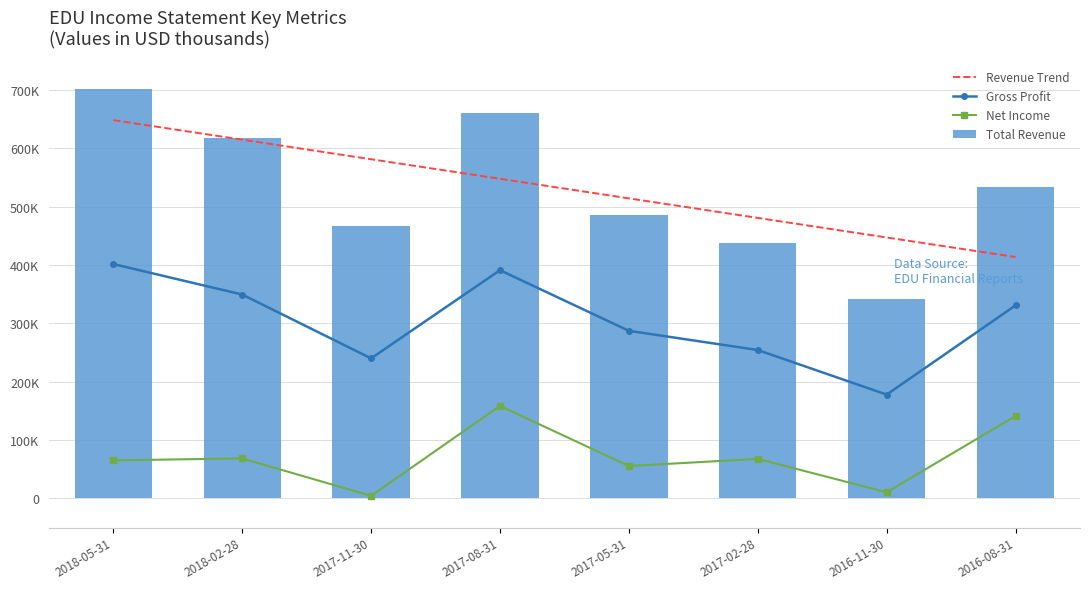

What is the difference between the maximum and minimum values in the Gross Profit series?

223700